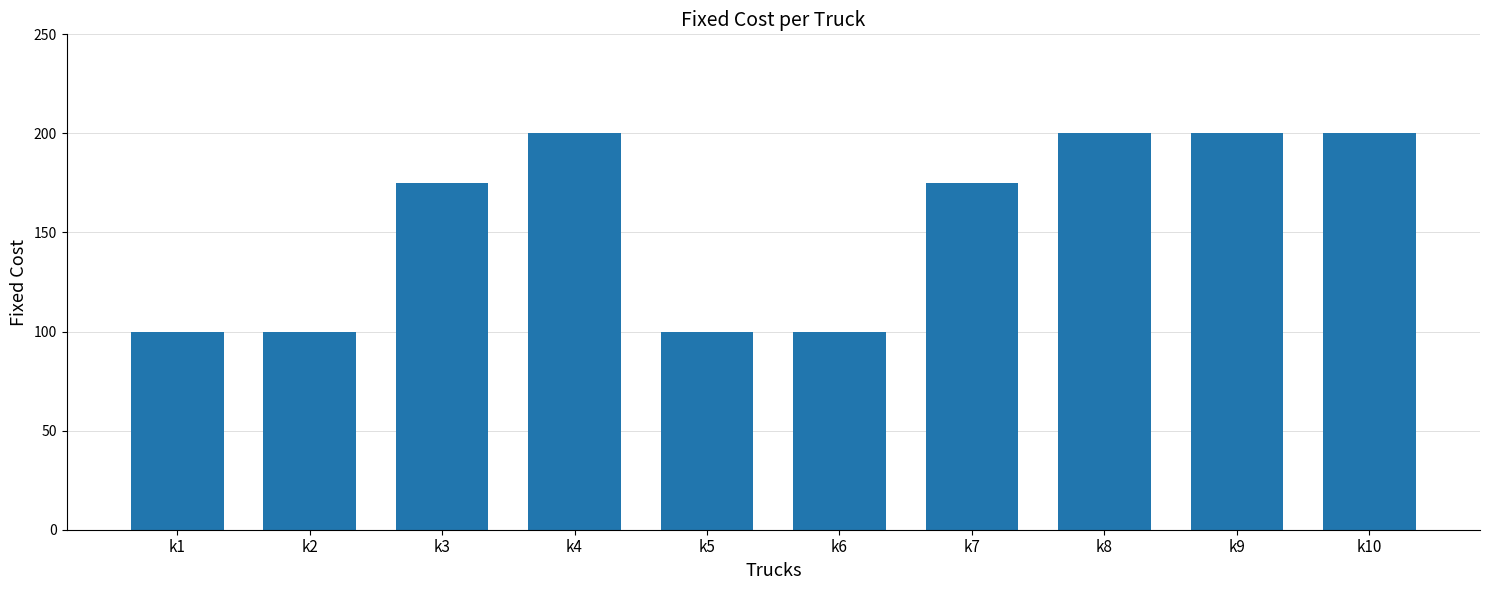

What is the minimum value shown in the chart?

100